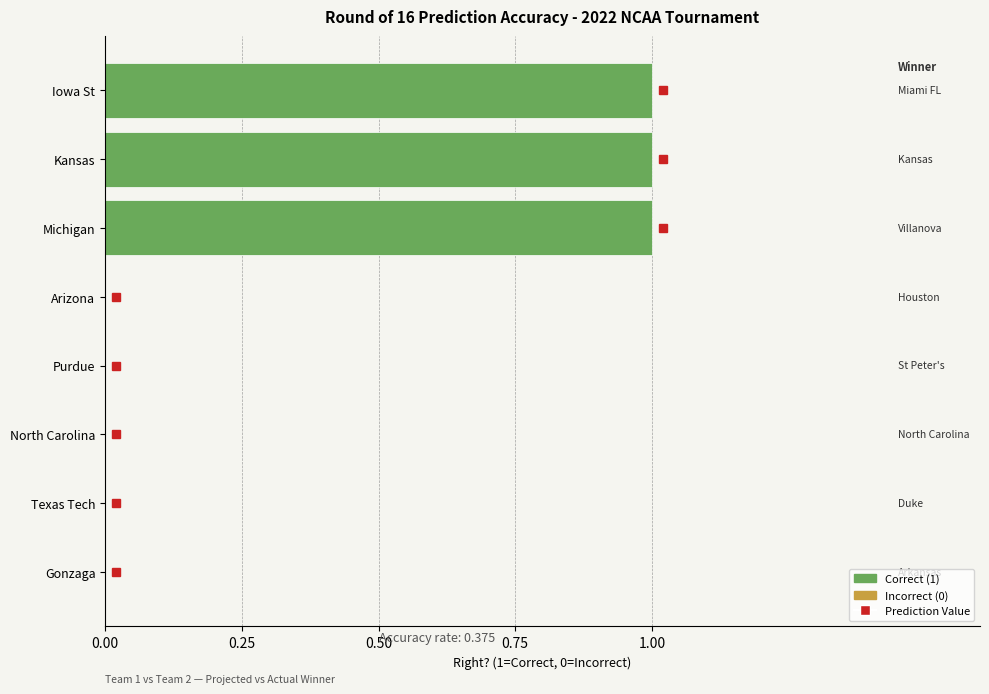

Which has a higher value, Gonzaga or Kansas?

Kansas